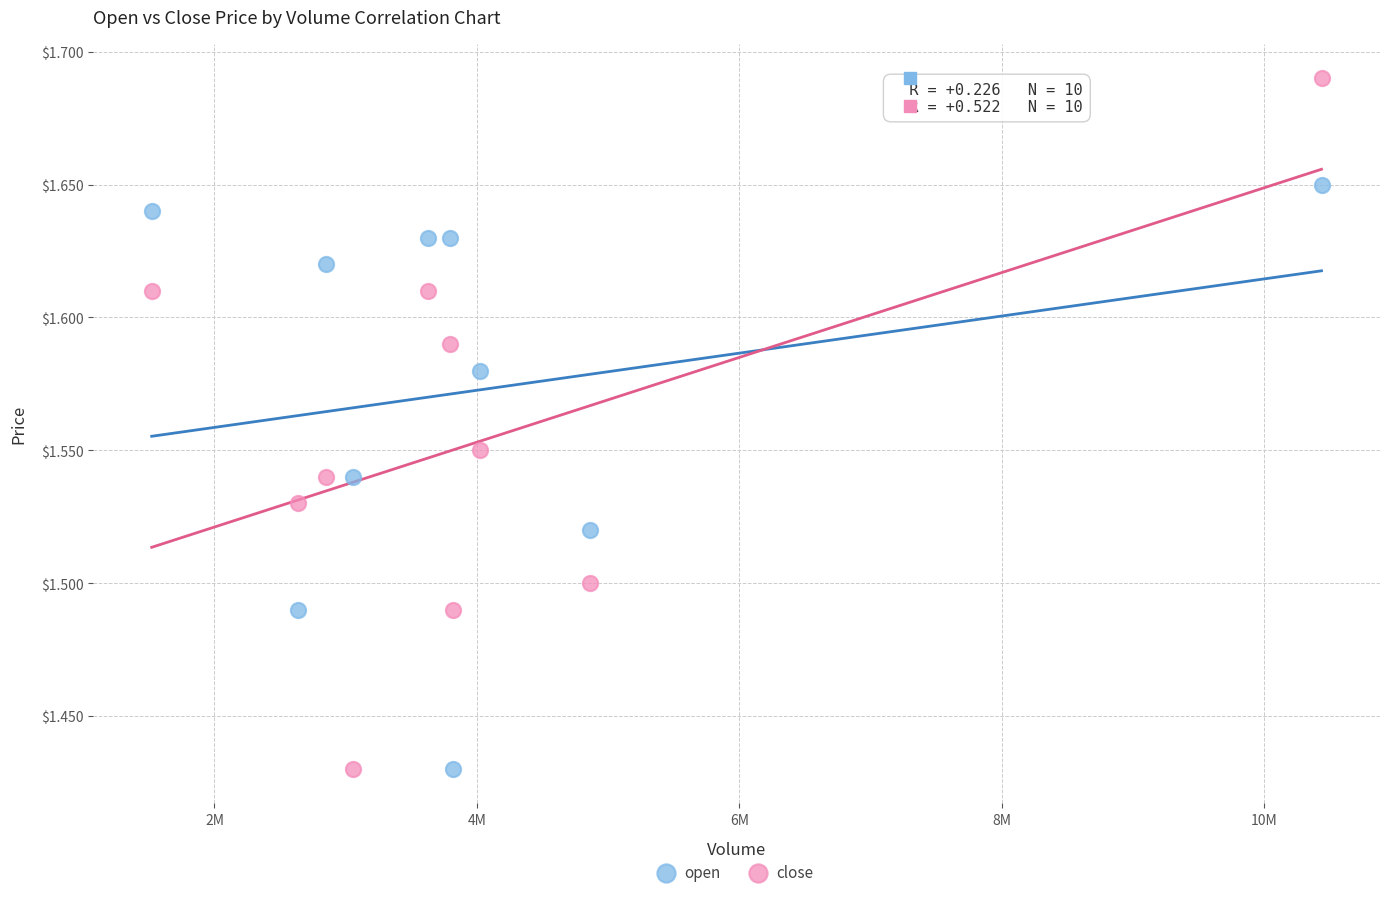

Which series reaches the maximum Y coordinate?

close